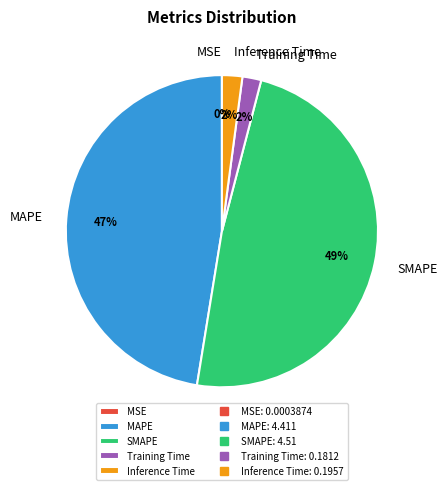

To the nearest percent, what is the difference between the largest and smallest slice percentages?

49%